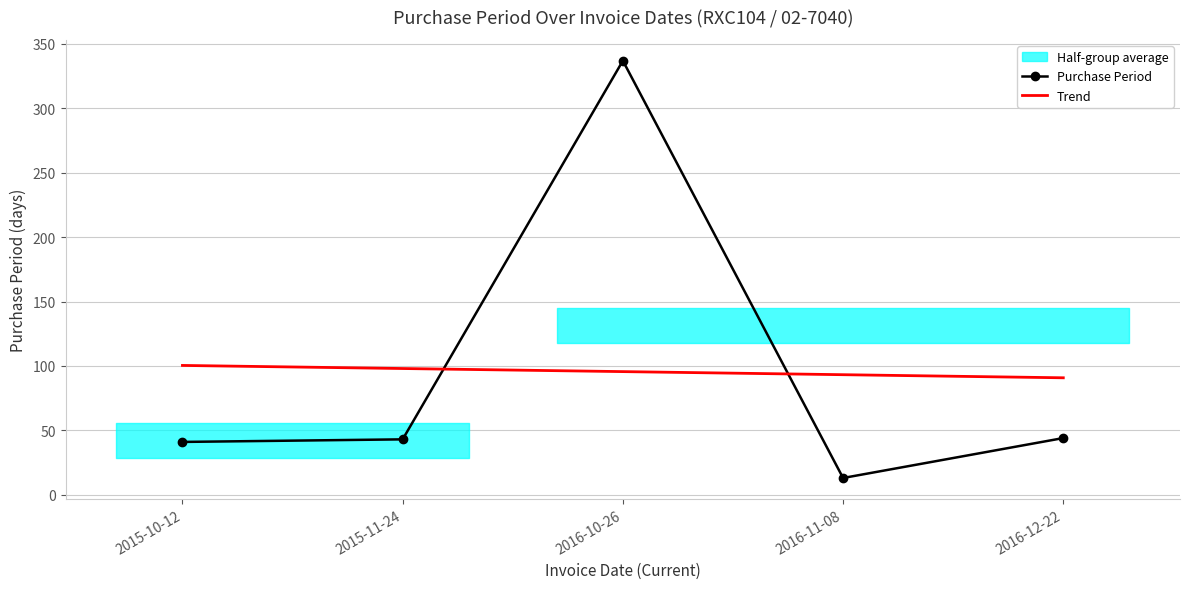

Where is Purchase Period nearest to the value 175?

2016-12-22